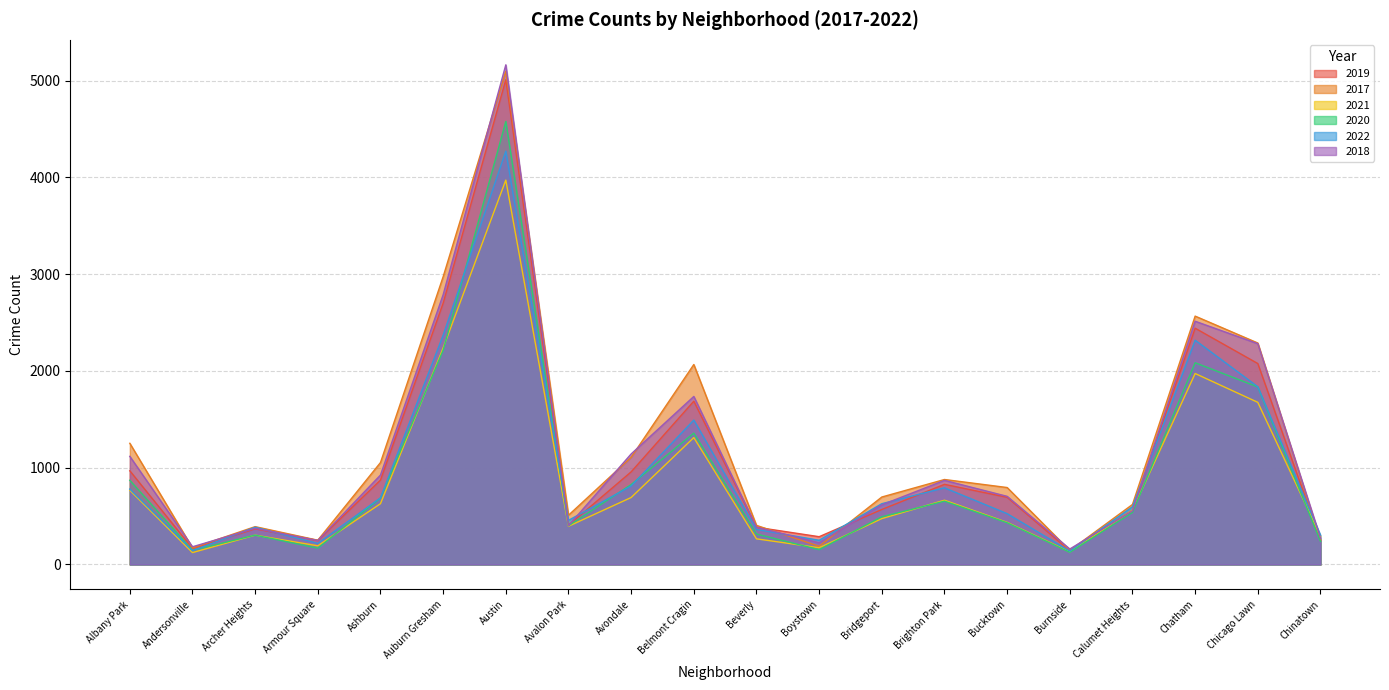

What is the spread (max minus min) of values at Austin?

1191